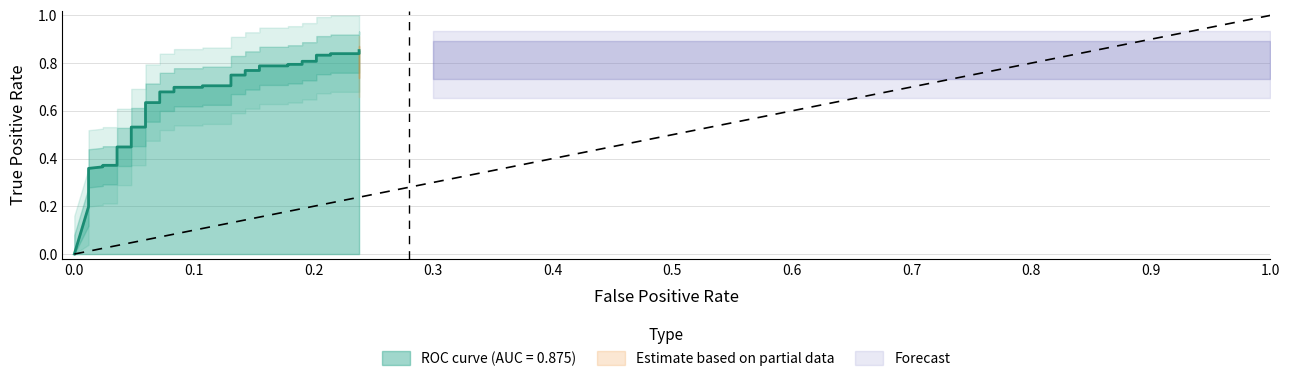

Count the number of values greater than 0.

39